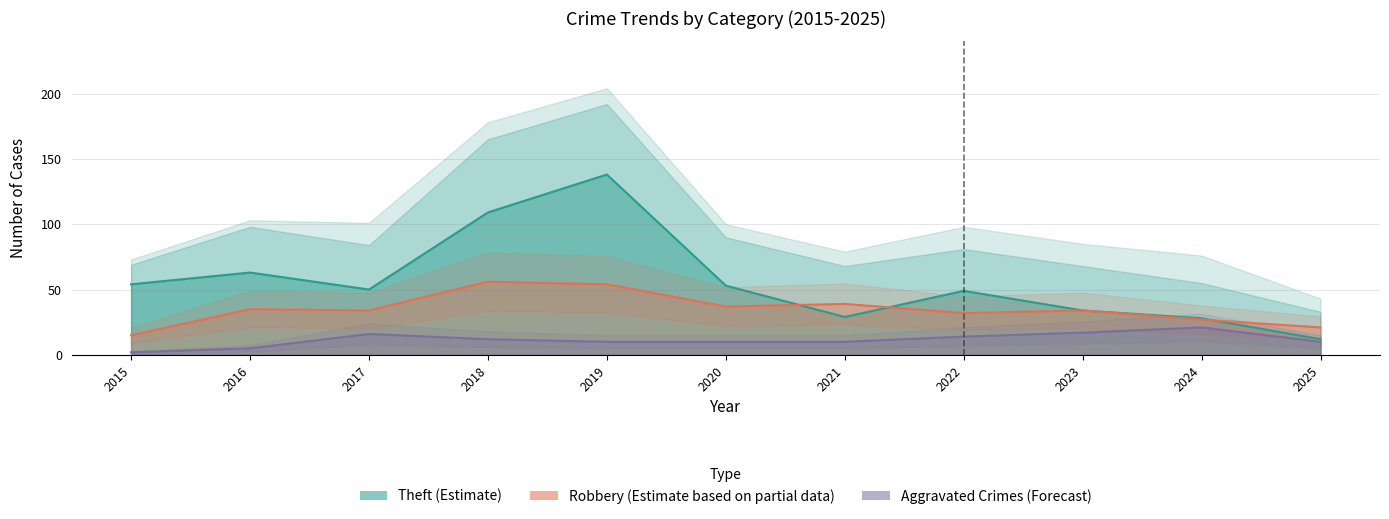

True or false: Aggravated Battery and Robbery cross at least once.

False